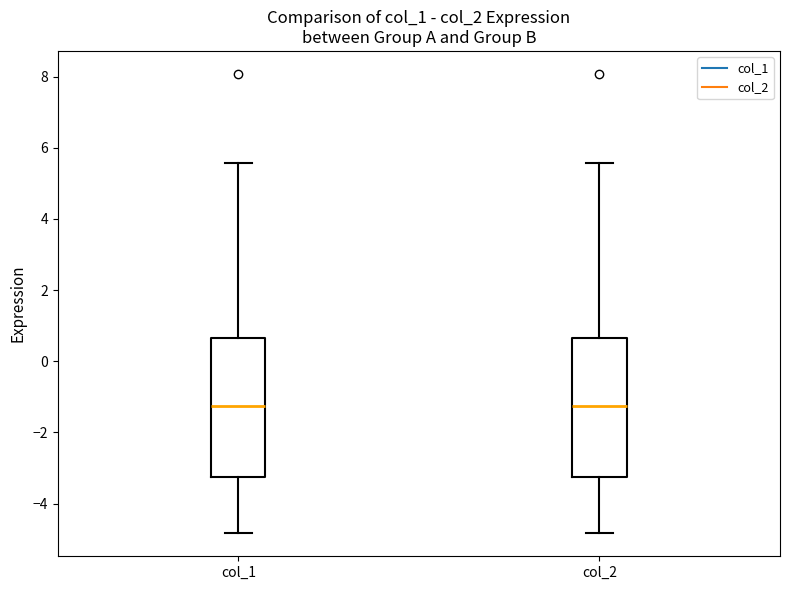

Where does the upper whisker of the box for col_1 end on the y-axis? The values are not printed on the chart, so give them approximately, as read against the axis.

5.6